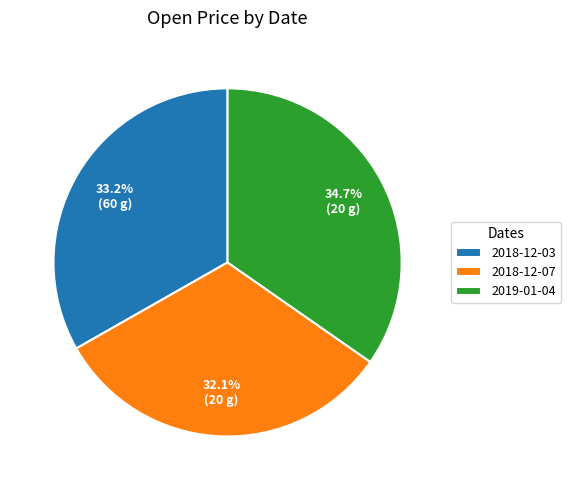

What is the smallest slice in the pie chart?

2018-12-07